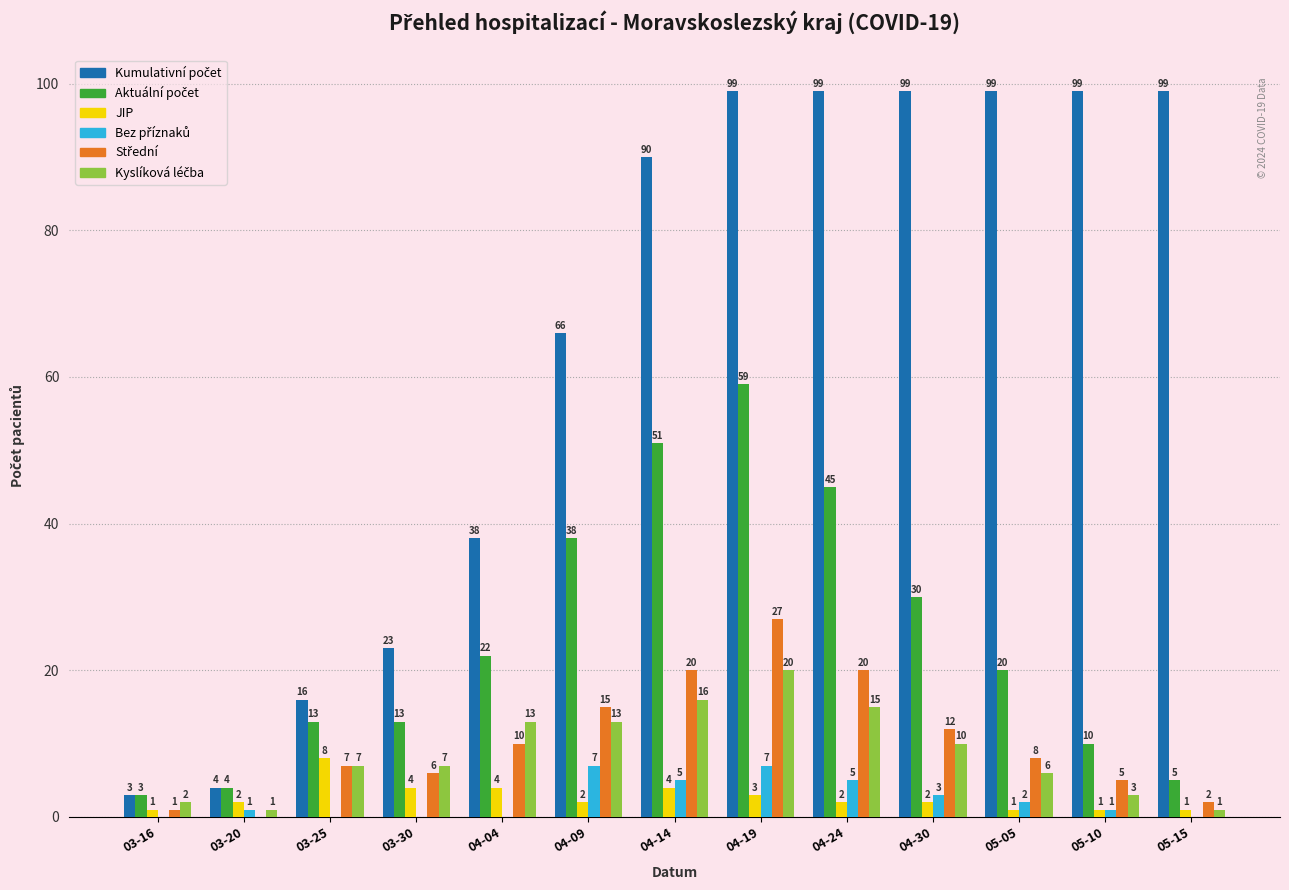

At which category is the sum across all series the highest?

04-19